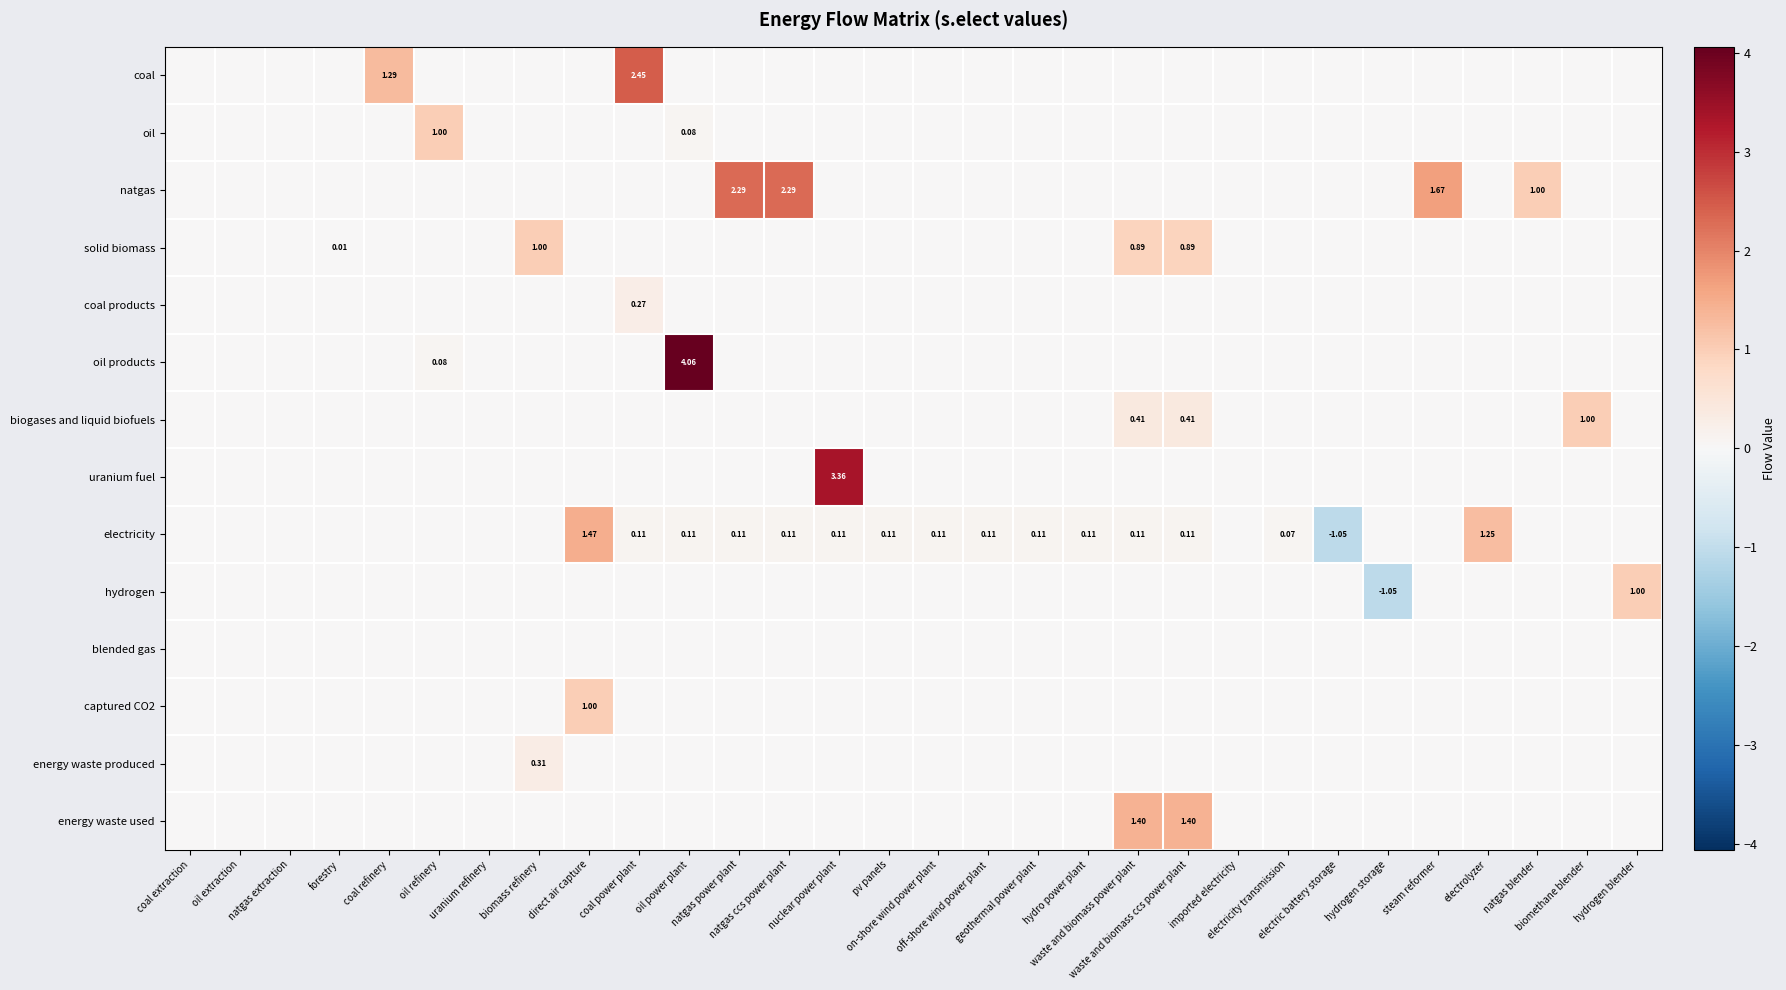

What is the sum of all uranium fuel values?

3.4